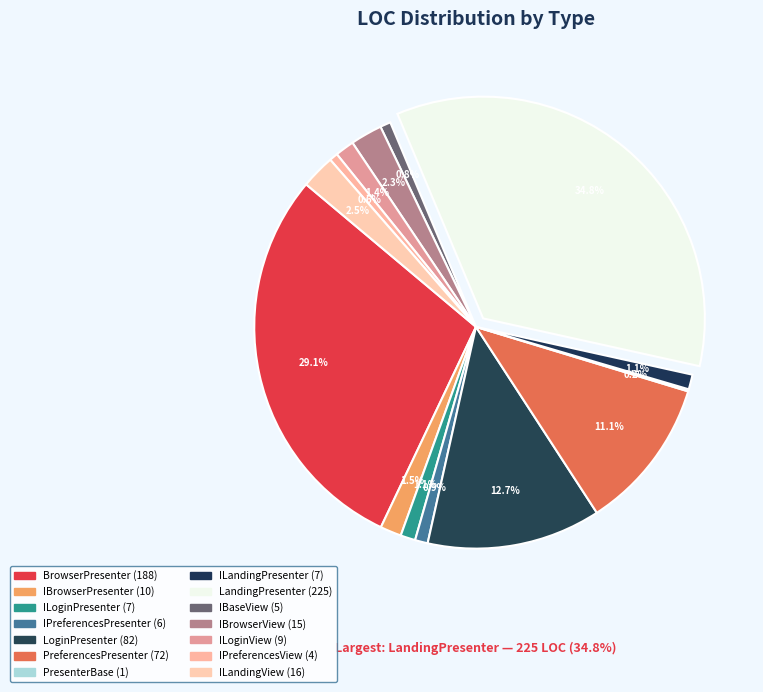

What percentage is the IBaseView slice, to the nearest percent?

1%